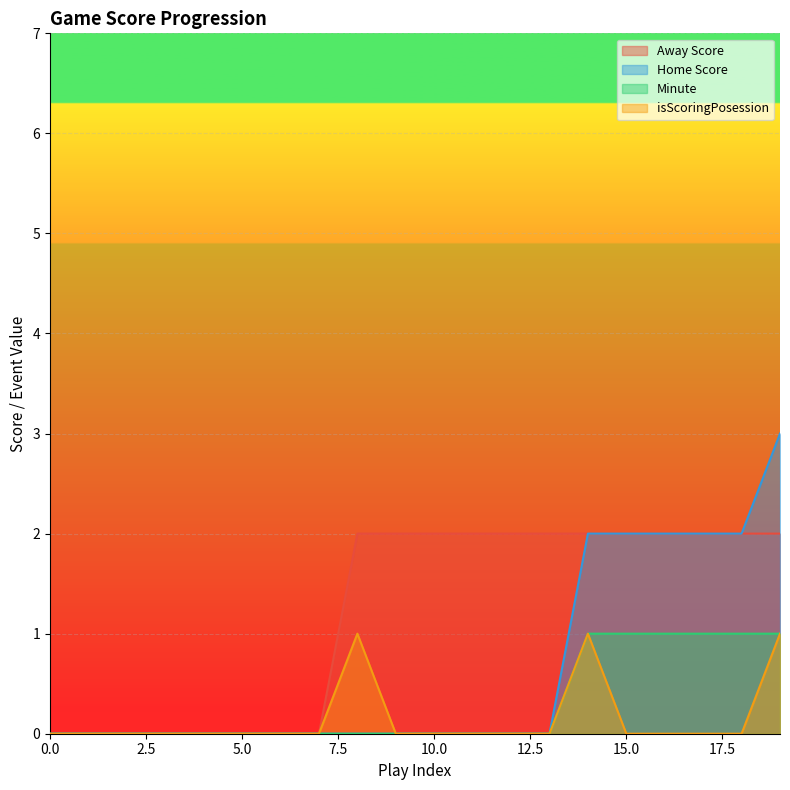

True or false: Away Score has more than 2 points higher than both neighbors.

False